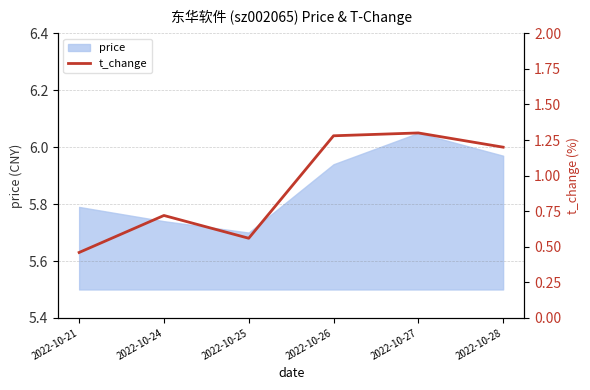

Where is price nearest to the value 5?

2022-10-25